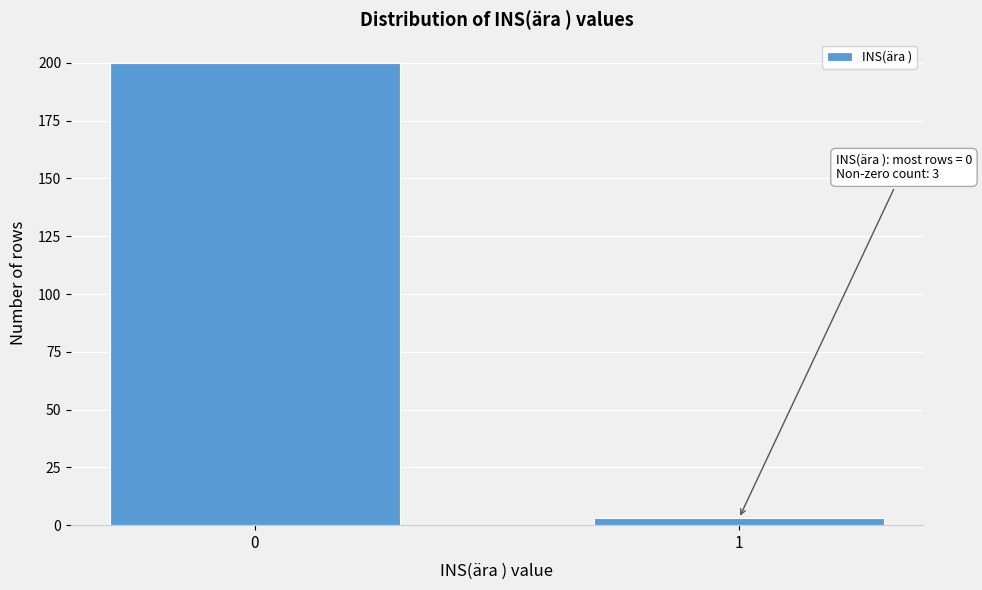

Reading left to right, transcribe all the data shown in this chart.

200	3